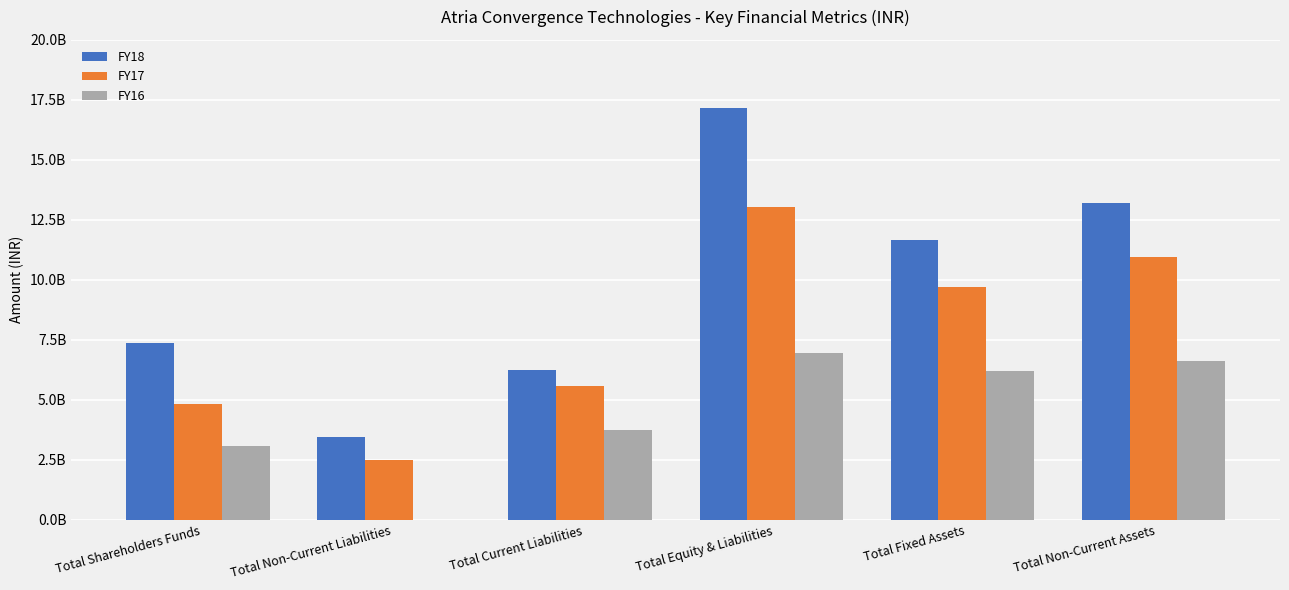

Where does the FY16 series first go above 6191390000?

Total Equity & Liabilities